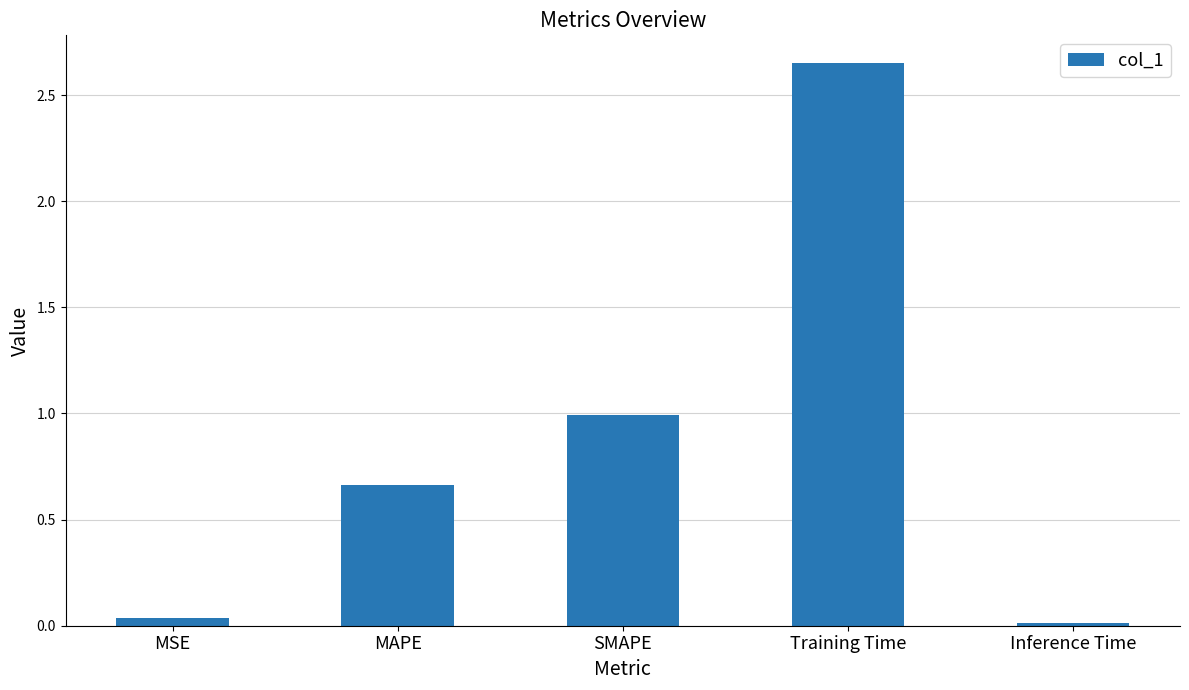

Between MSE and Training Time, which is larger?

Training Time